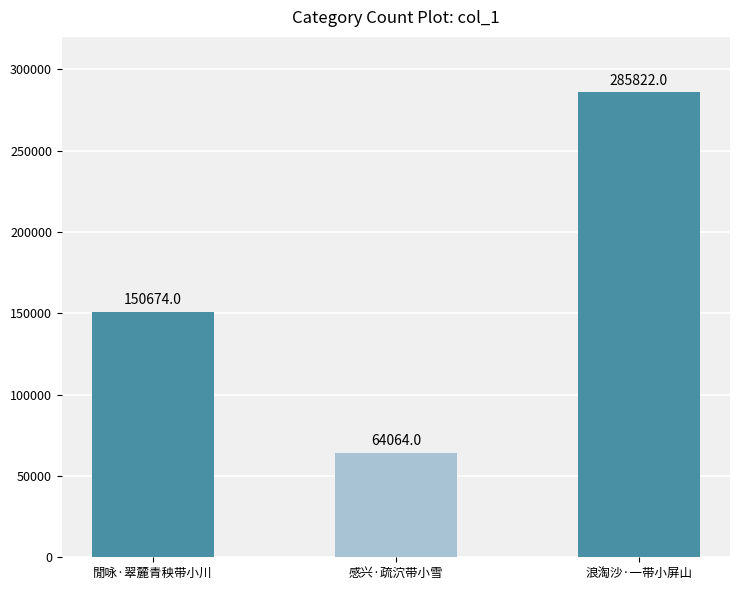

The value at 閒咏·翠麓青秧带小川 is 150674. True or false?

True